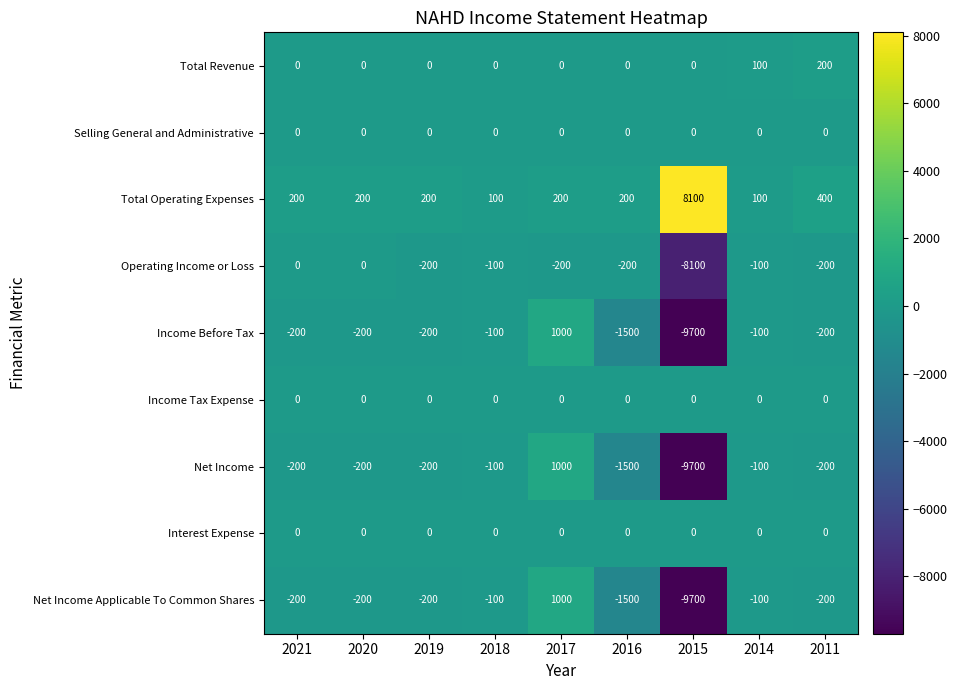

Is it true that Operating Income or Loss equals -200 at 2016?

True